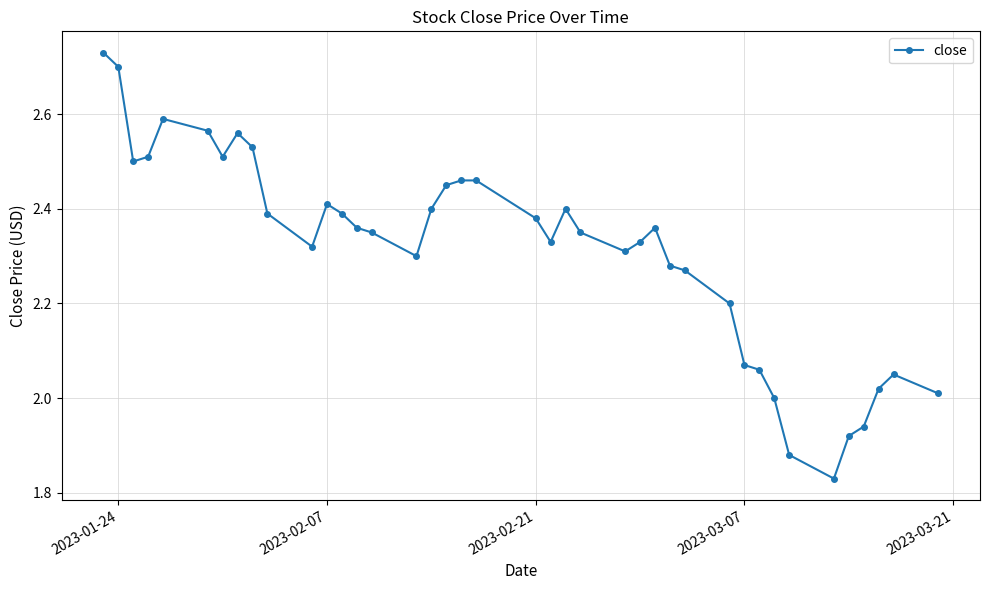

True or false: the data has more than 2 interior local peaks.

True